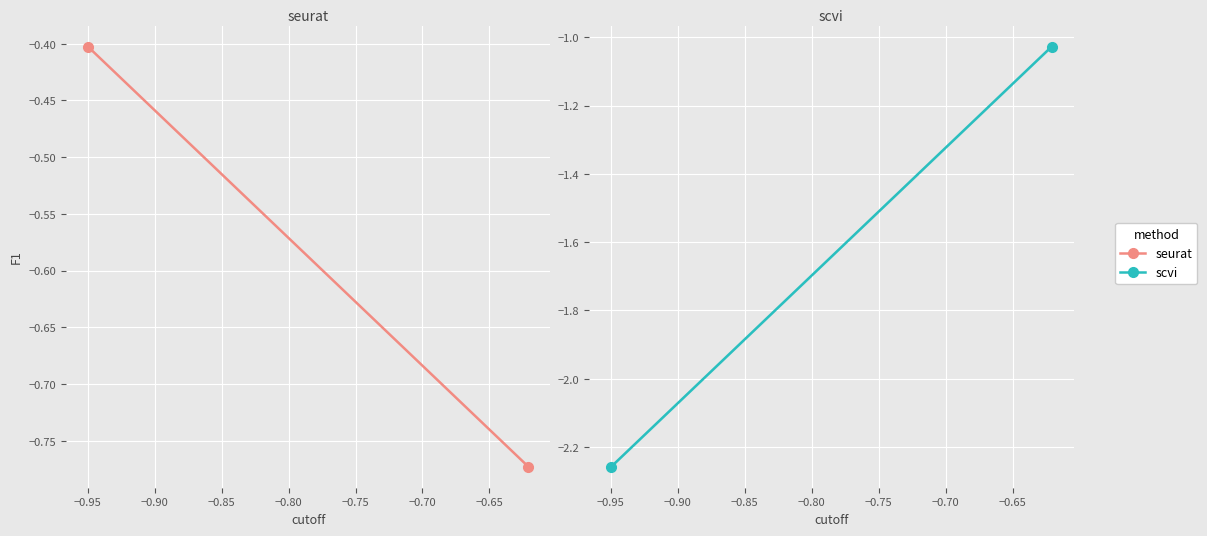

Which series has the largest total across all categories?

seurat